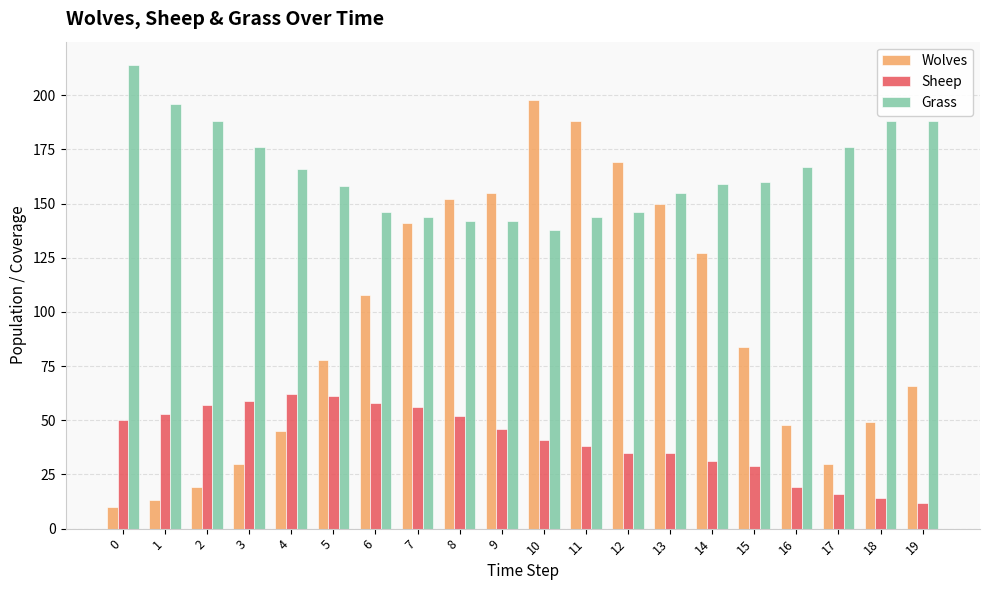

At which label is Wolves closest to 104?

6